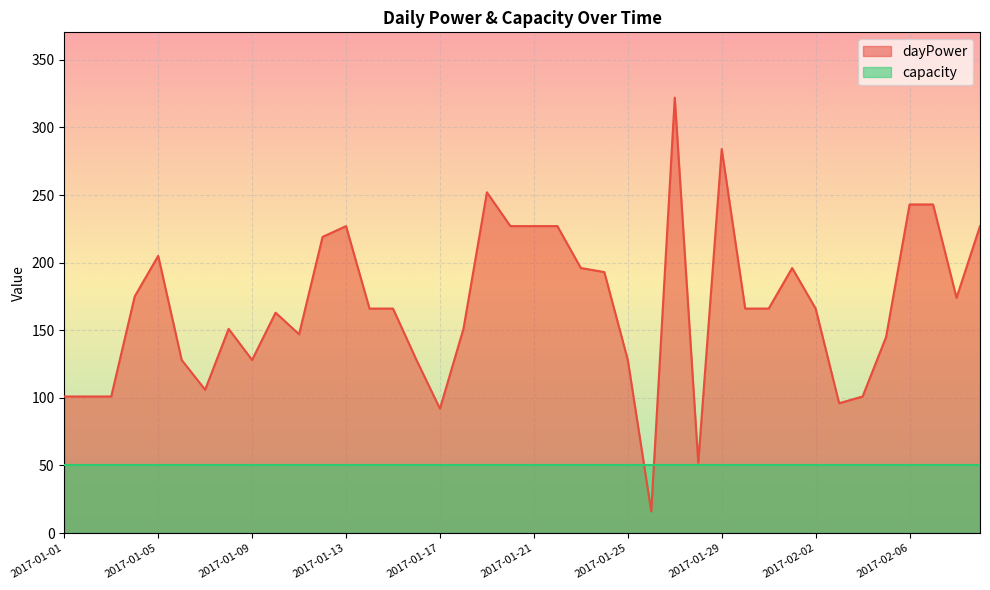

Which category has the lowest value across all series?

2017-01-26